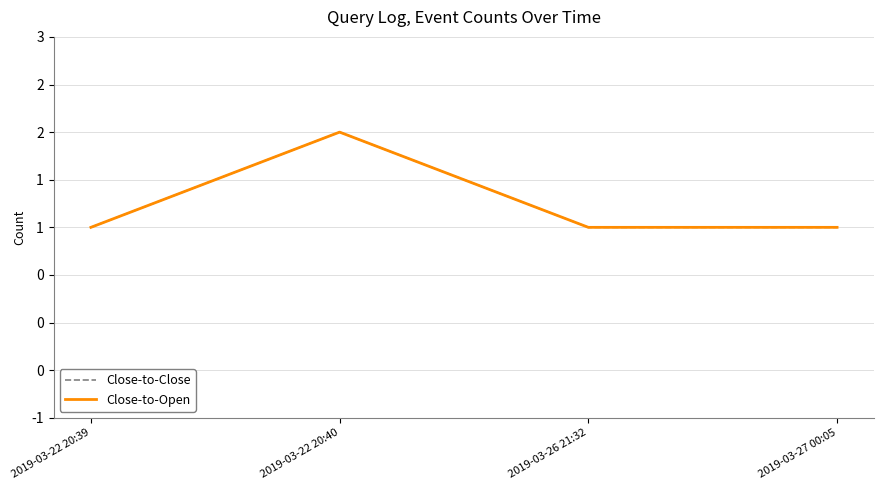

Is this an area chart (filled region under the line)?

No